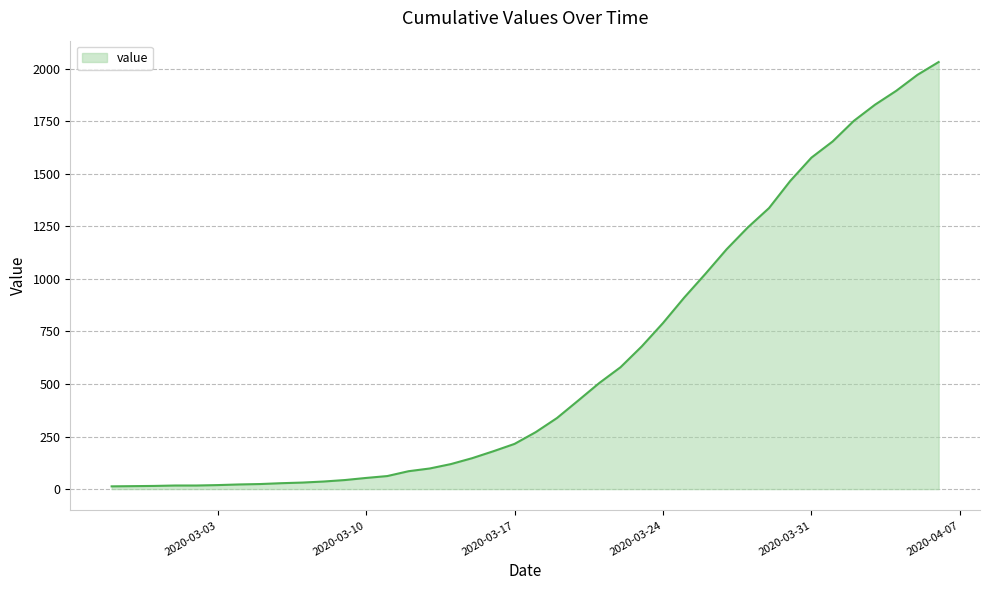

How many distinct data groups are displayed?

1